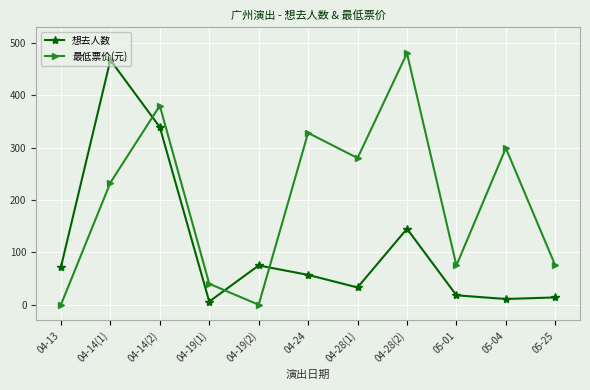

Reading left to right, extract all data points from this chart.

想去人数: 04-13=72	04-14(1)=467	04-14(2)=339	04-19(1)=6	04-19(2)=75	04-24=57	04-28(1)=33	04-28(2)=145	05-01=18	05-04=11	05-25=14
最低票价(元): 04-13=0	04-14(1)=233	04-14(2)=380	04-19(1)=40	04-19(2)=0	04-24=328	04-28(1)=280	04-28(2)=480	05-01=75	05-04=299	05-25=75